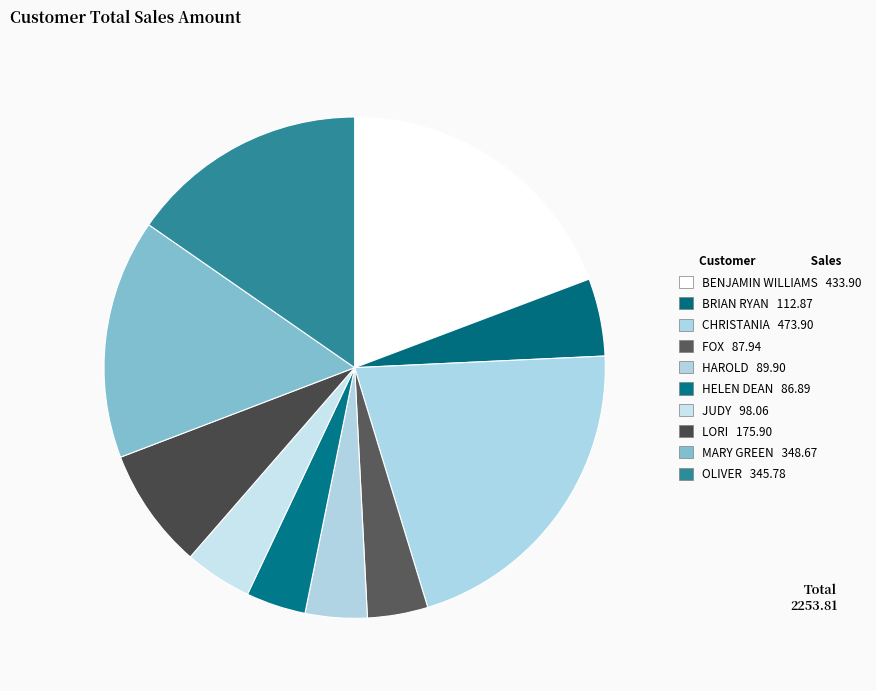

Which category has the smallest portion of the pie?

HELEN DEAN